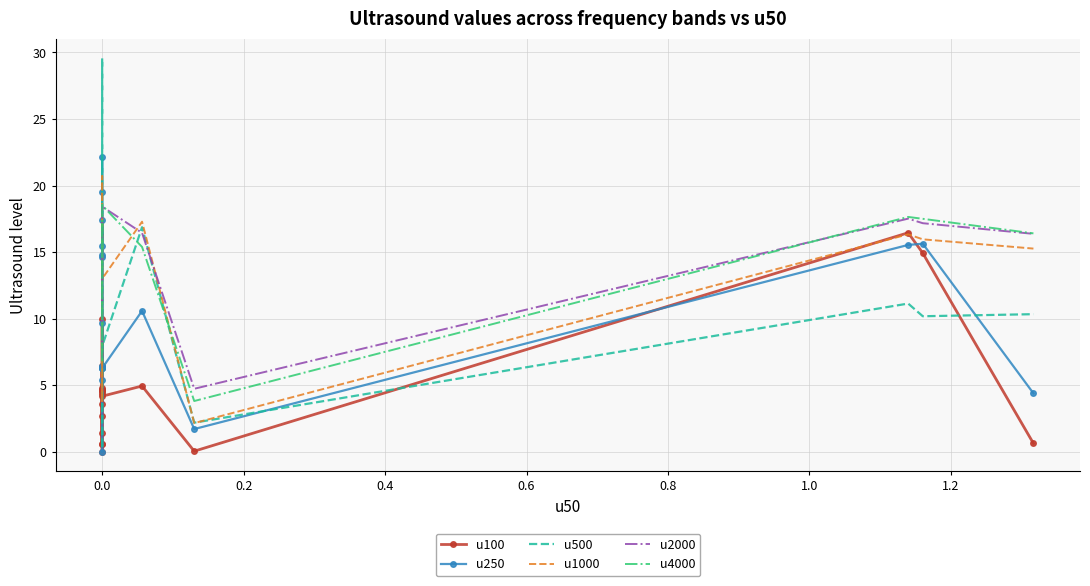

What is the difference between the maximum and minimum values in the u100 series?

16.4